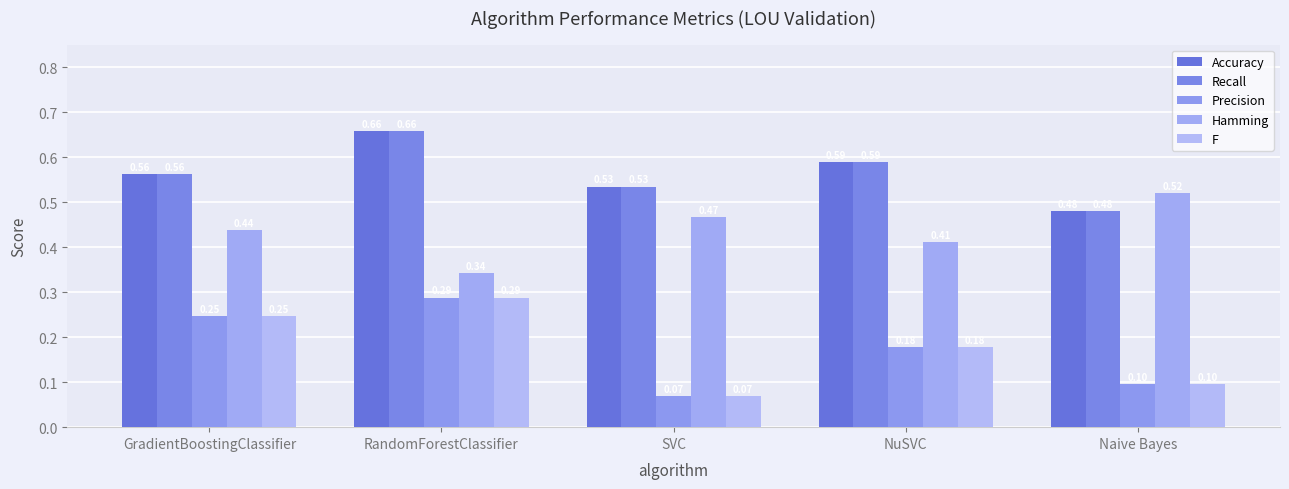

What is the spread (max minus min) of values at RandomForestClassifier?

0.4